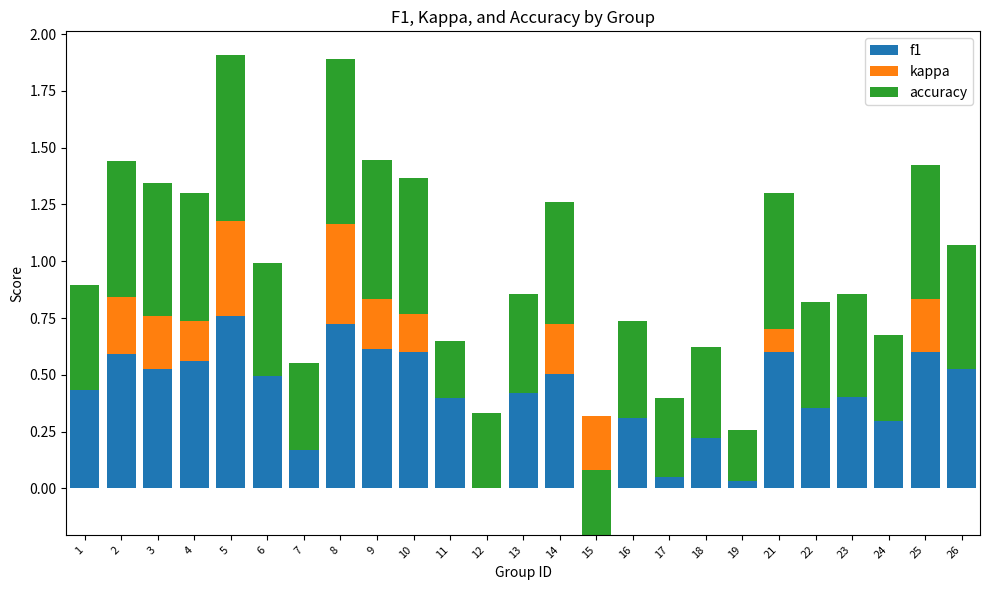

Which category has the highest value across all series?

5